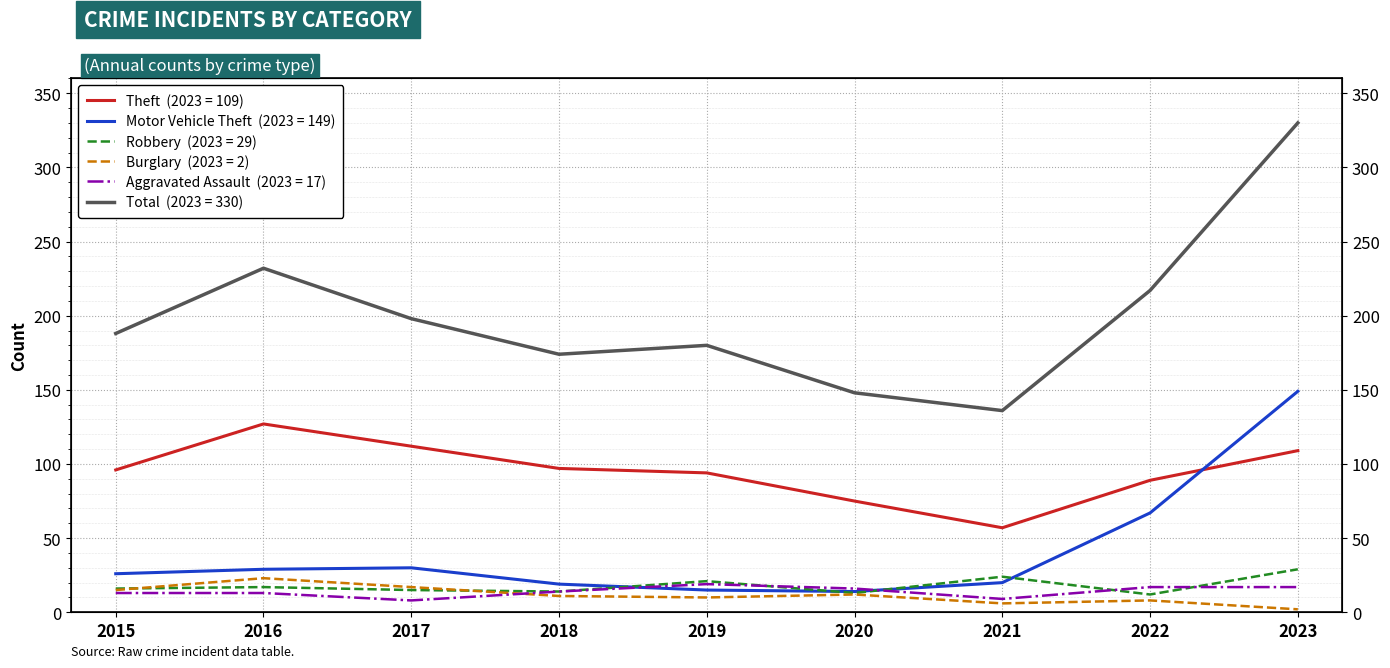

What is the average value of the Theft series?

95